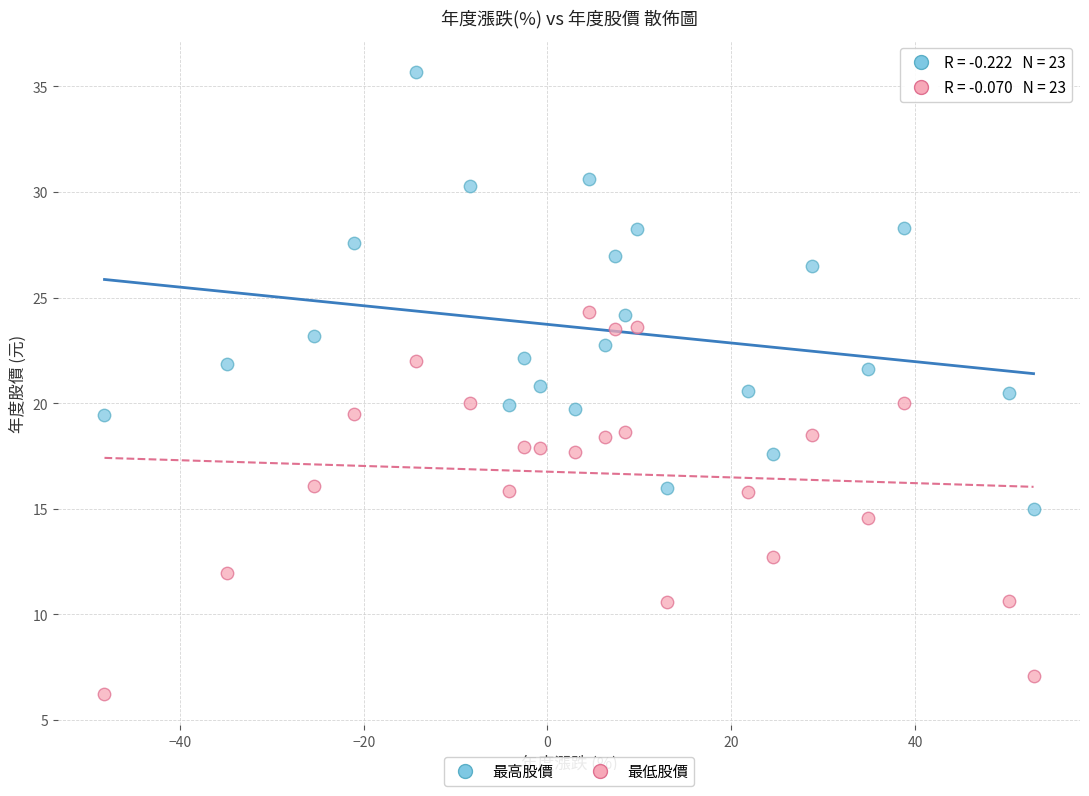

Across all data points, what is the range of Y values (max minus min)?

29.5